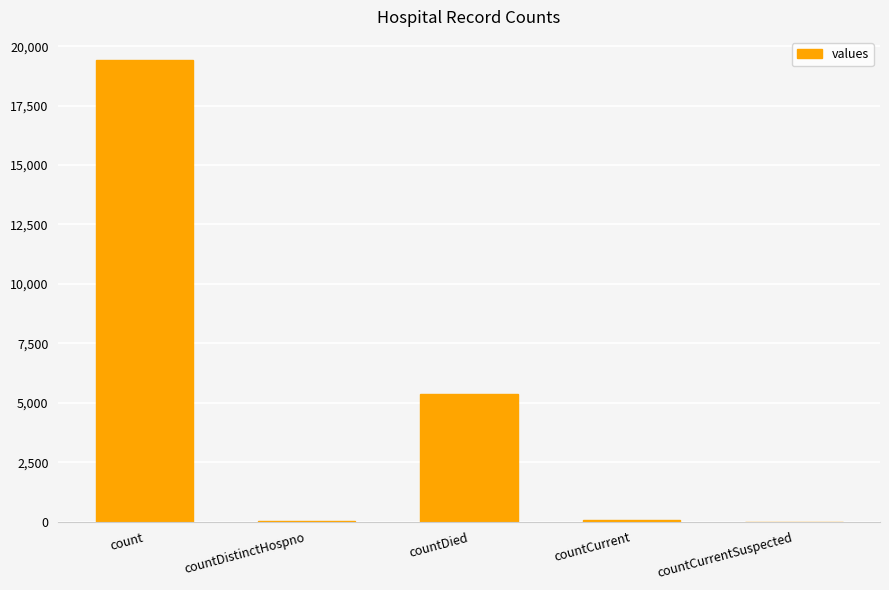

At which category does the chart reach its peak across all series?

count